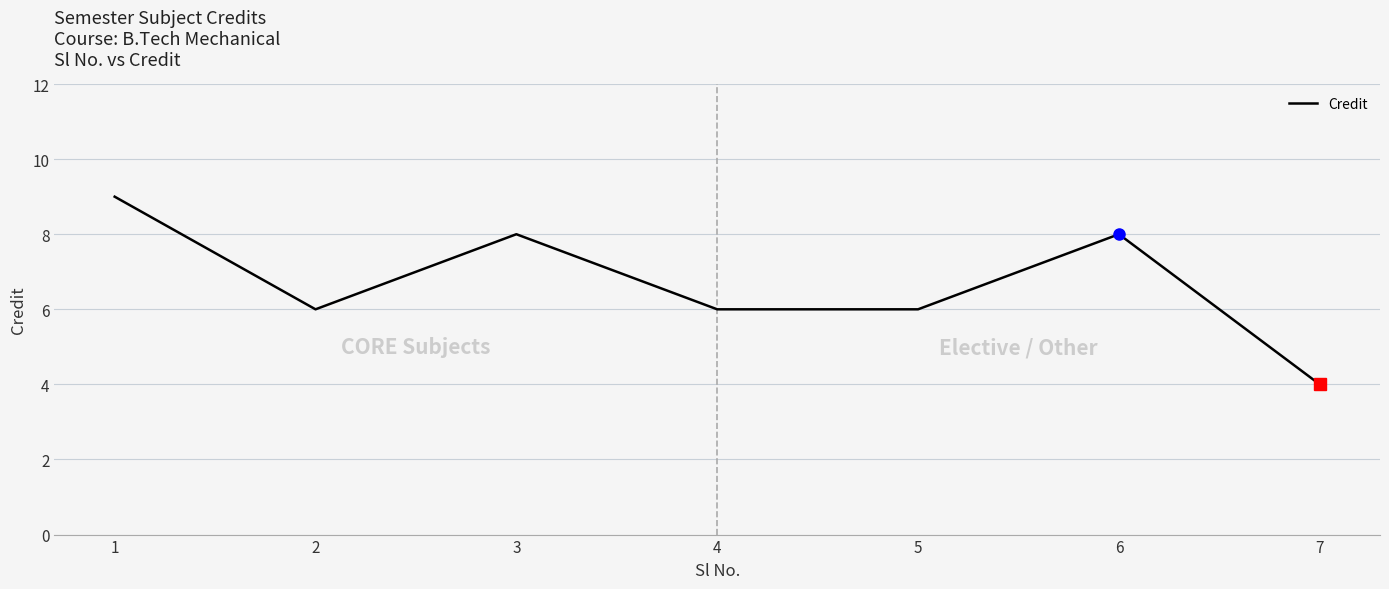

What is the minimum value shown in the chart?

4